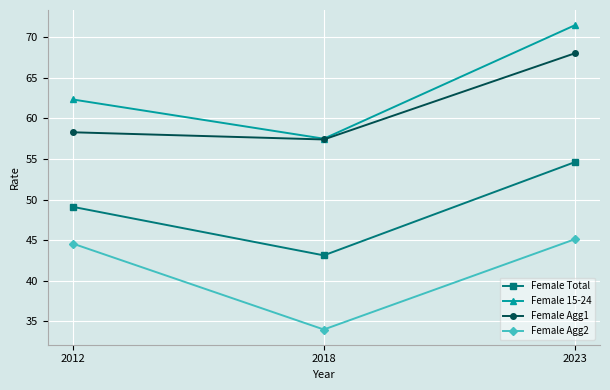

Rank the series at 2012 from lowest to highest value.

Female Agg2, Female Total, Female Agg1, Female 15-24